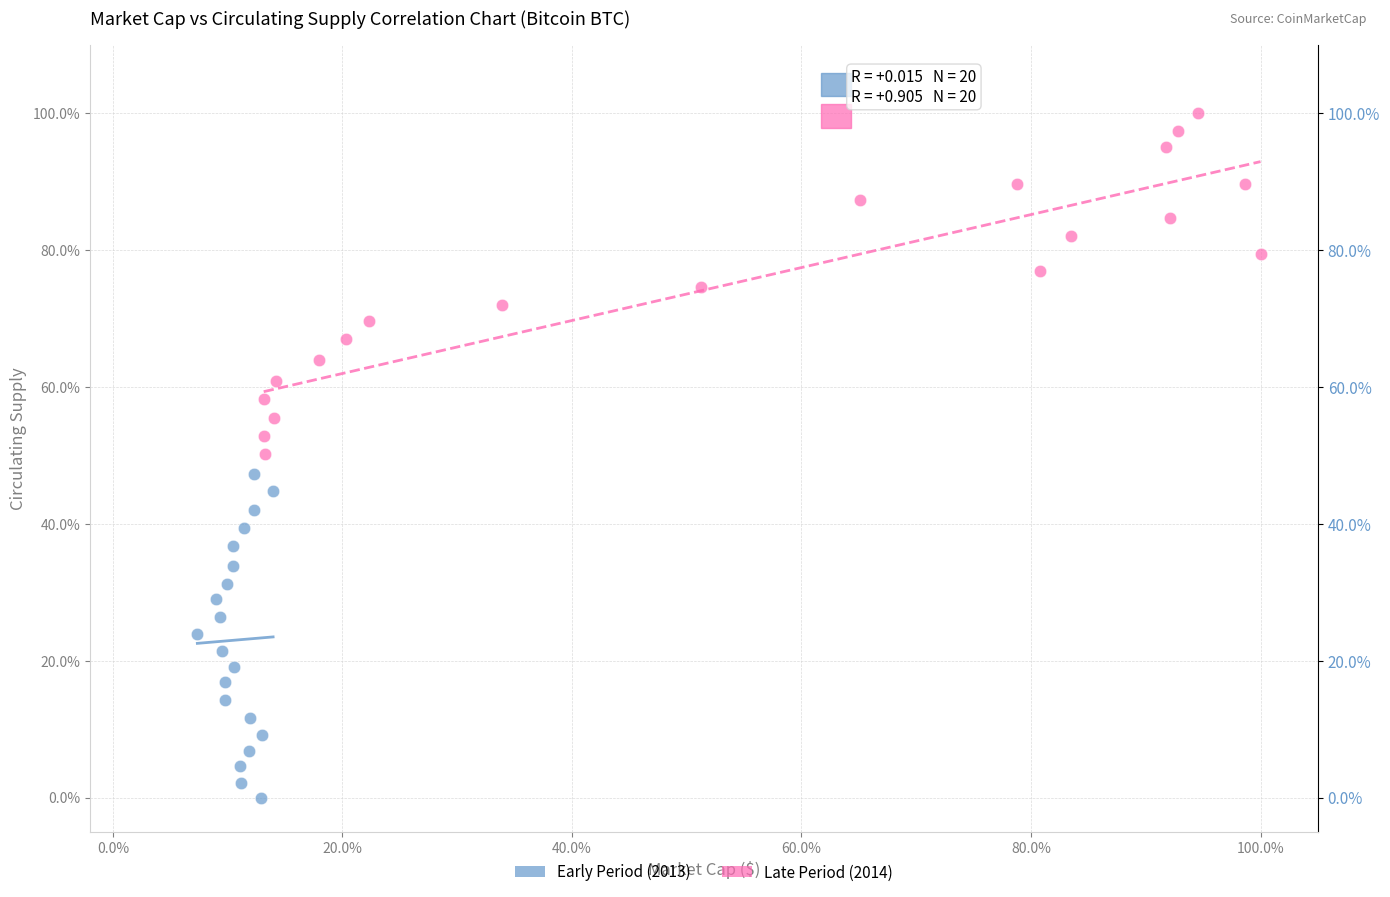

Which series has the largest Y range (max minus min)?

Late Period (2014)